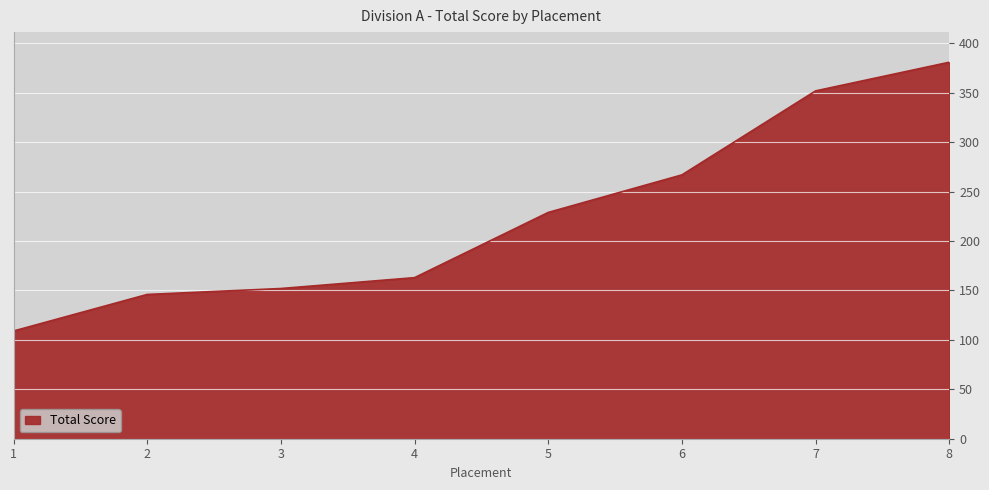

Reading left to right, transcribe all the data shown in this chart.

1=109	2=146	3=152	4=163	5=229	6=267	7=352	8=381